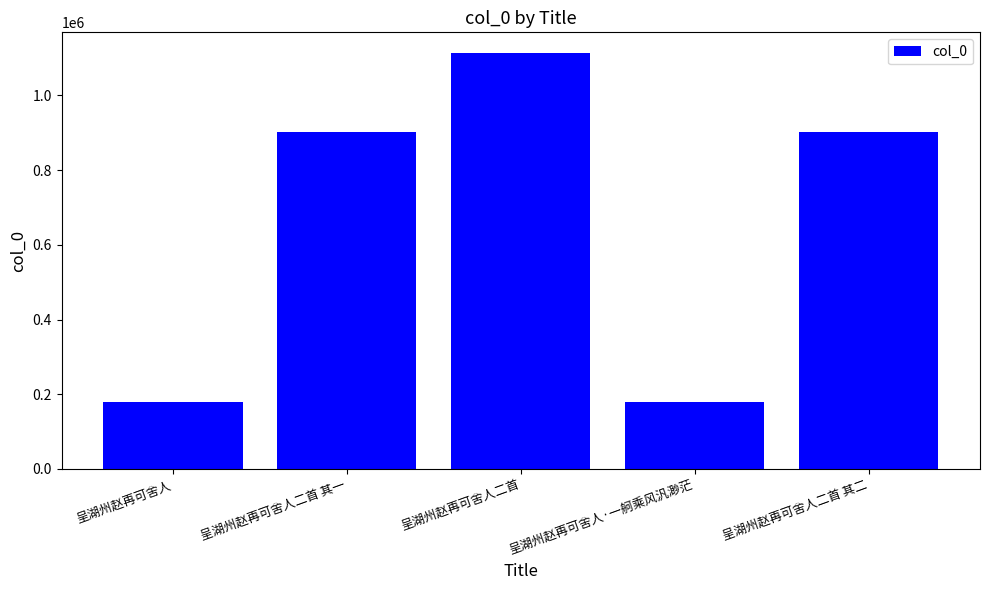

Which has a higher value, 呈湖州赵再可舍人二首 其一 or 呈湖州赵再可舍人?

呈湖州赵再可舍人二首 其一